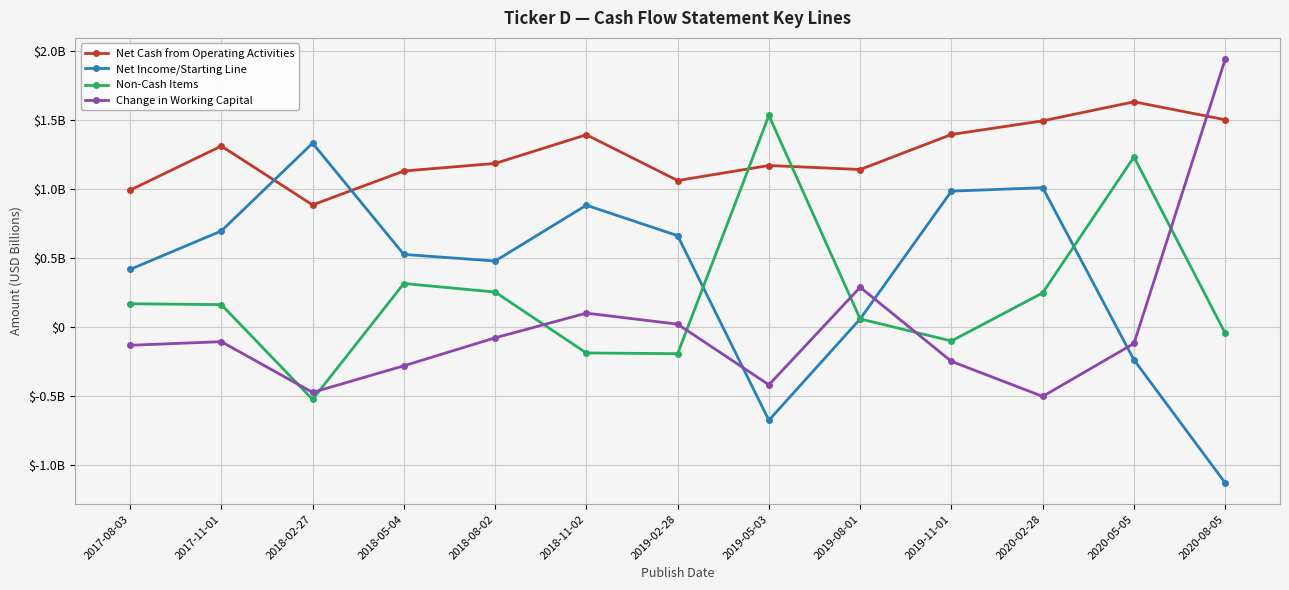

What is the minimum value shown in the chart?

-1.1